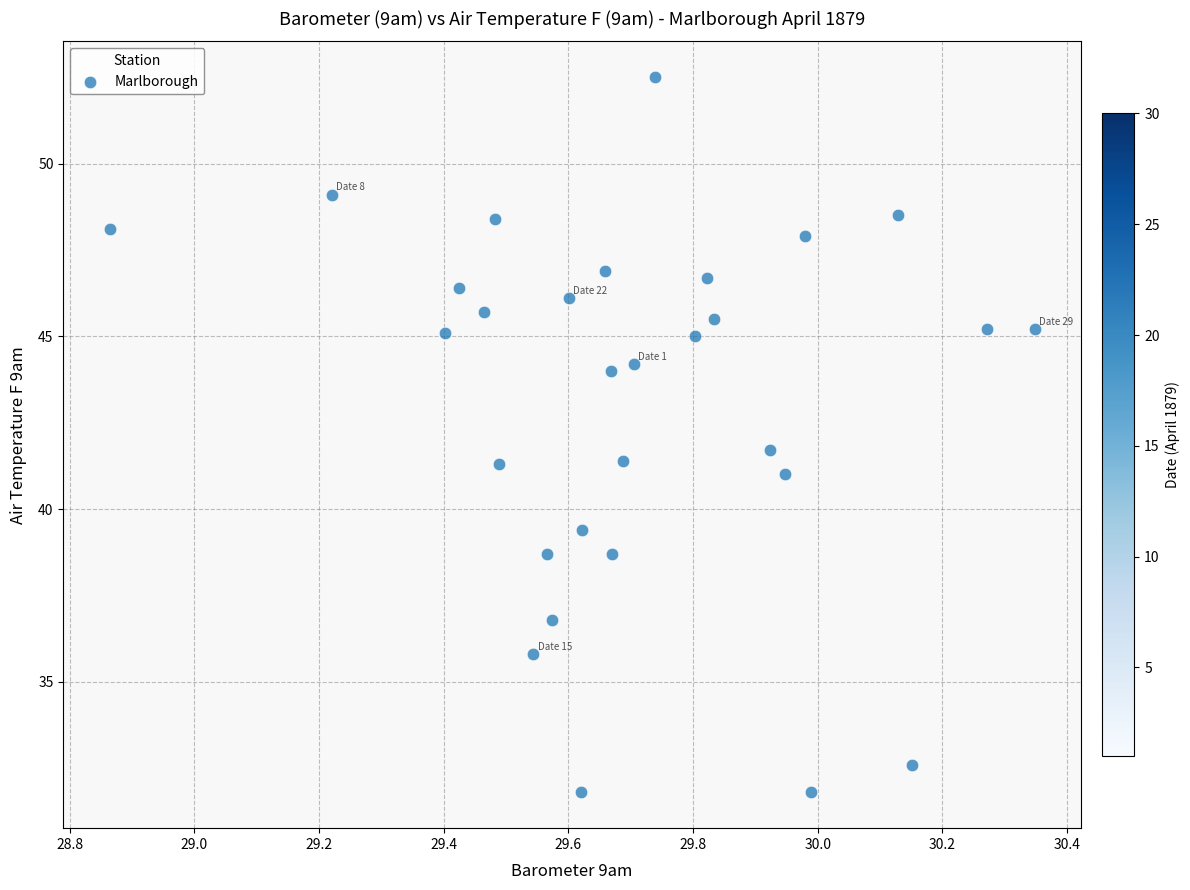

What Y value in the scatter plot is closest to 42?

41.7